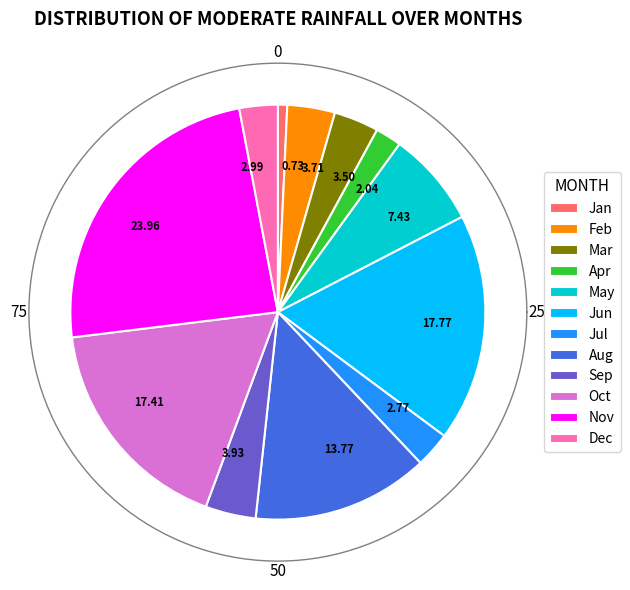

To the nearest percent, what is the average slice percentage?

8%